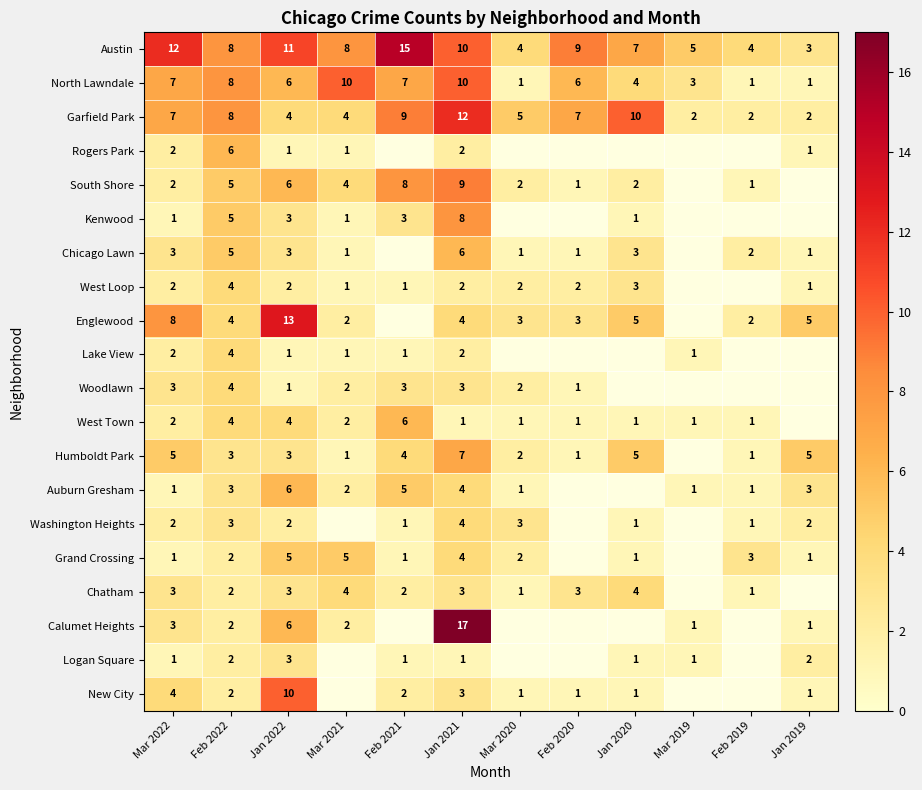

At how many categories does at least one series exceed 4?

11